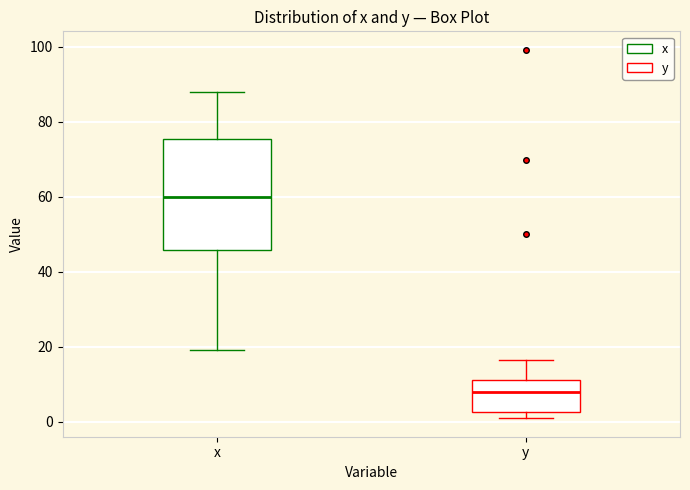

Which box's median line is the lowest?

y